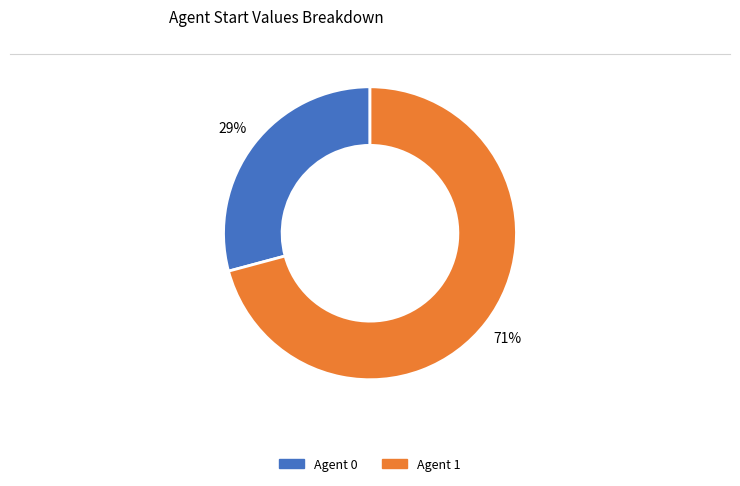

To the nearest percent, what is the difference between the largest and smallest slice percentages?

42%